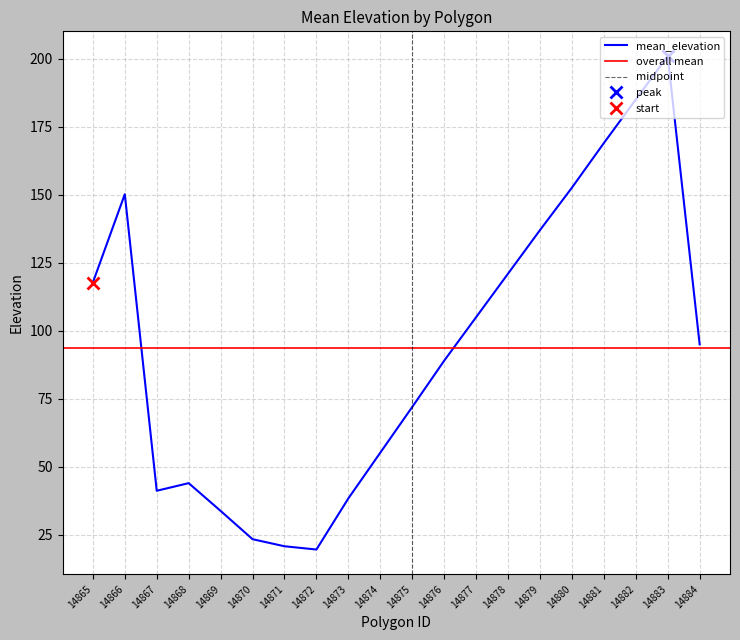

At which category does the data reach its first local peak?

14866